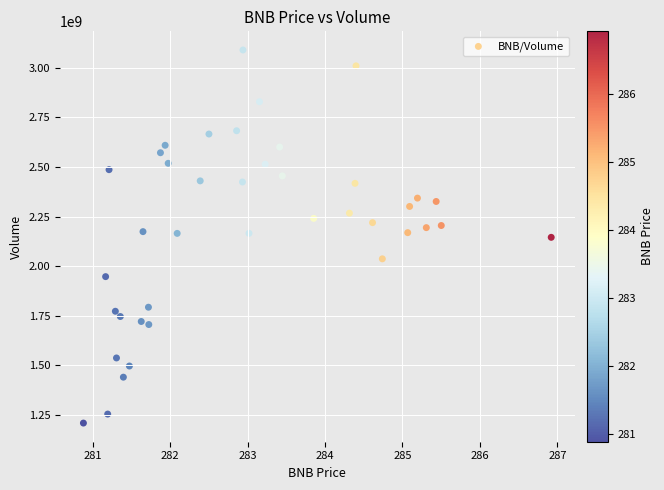

What is the range of X values (max minus min)?

6.0